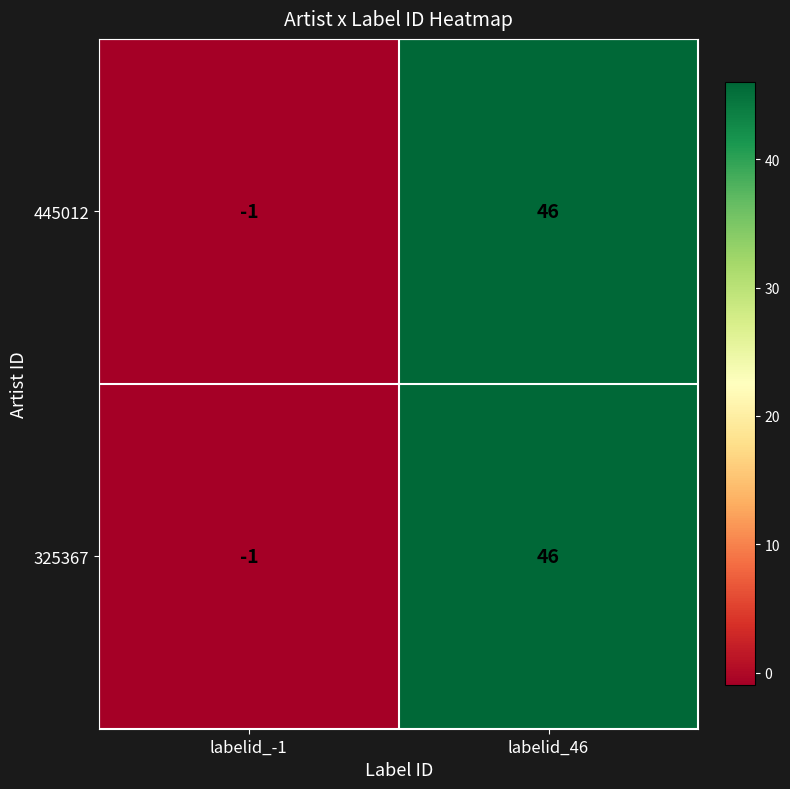

The 445012 series shows 0 at labelid_-1. True or false?

False